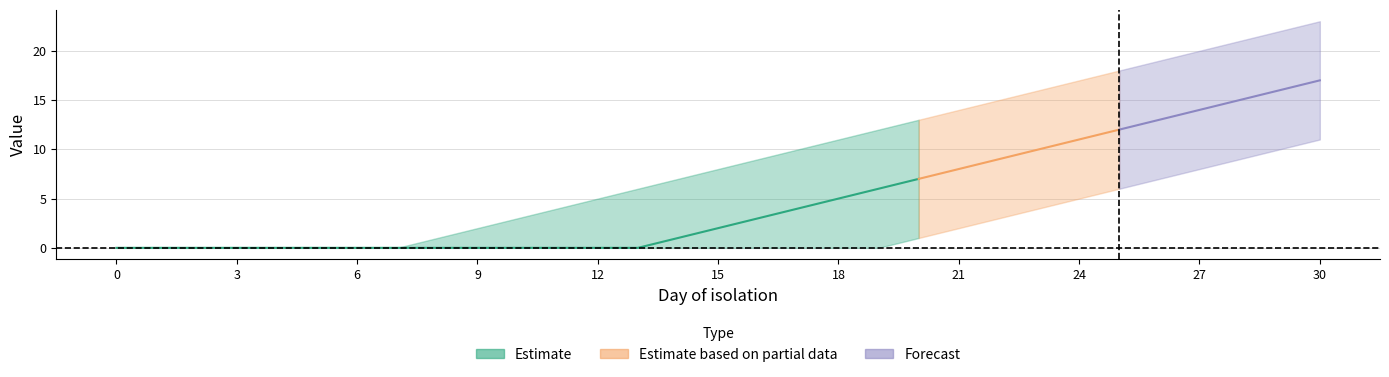

Does the chart display data point markers on the line(s)?

No